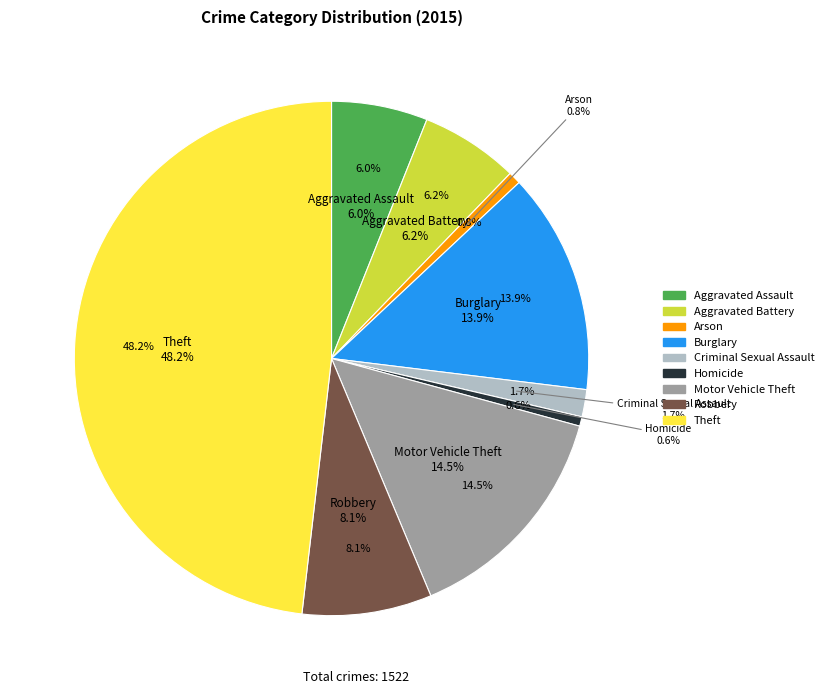

Which slice is the largest?

Theft